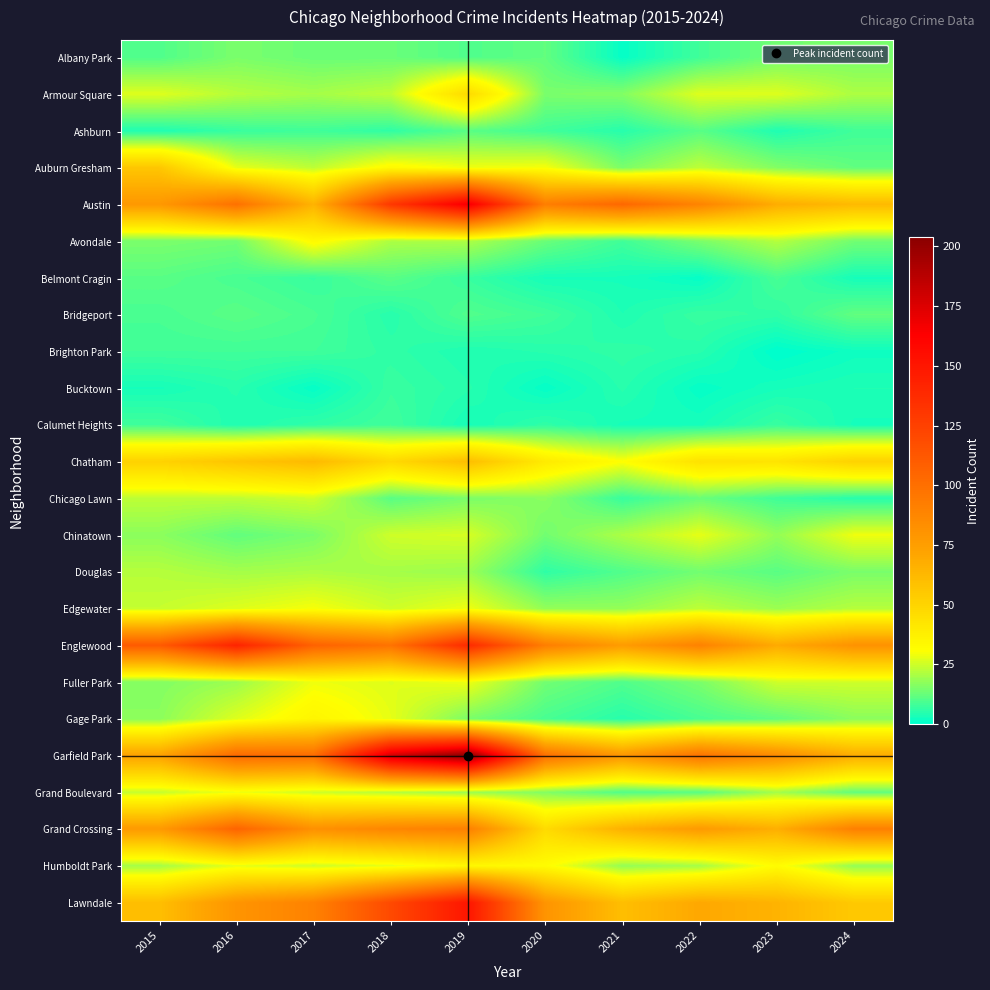

Reading left to right, extract all data points from this chart.

Albany Park: 2015=10	2016=15	2017=13	2018=13	2019=10	2020=12	2021=1	2022=8	2023=14	2024=15
Armour Square: 2015=27	2016=22	2017=20	2018=23	2019=47	2020=15	2021=16	2022=27	2023=27	2024=21
Ashburn: 2015=4	2016=7	2017=8	2018=6	2019=11	2020=8	2021=5	2022=11	2023=4	2024=8
Auburn Gresham: 2015=56	2016=28	2017=23	2018=33	2019=29	2020=30	2021=15	2022=23	2023=16	2024=12
Austin: 2015=78	2016=99	2017=65	2018=130	2019=167	2020=92	2021=104	2022=89	2023=68	2024=62
Avondale: 2015=15	2016=14	2017=33	2018=21	2019=21	2020=13	2021=8	2022=15	2023=22	2024=14
Belmont Cragin: 2015=11	2016=9	2017=7	2018=11	2019=7	2020=3	2021=3	2022=1	2023=9	2024=3
Bridgeport: 2015=9	2016=11	2017=9	2018=5	2019=10	2020=8	2021=4	2022=7	2023=6	2024=12
Brighton Park: 2015=8	2016=8	2017=8	2018=6	2019=4	2020=5	2021=6	2022=5	2023=0	2024=2
Bucktown: 2015=3	2016=5	2017=1	2018=7	2019=5	2020=1	2021=5	2022=1	2023=3	2024=4
Calumet Heights: 2015=8	2016=4	2017=6	2018=8	2019=3	2020=6	2021=3	2022=3	2023=7	2024=3
Chatham: 2015=51	2016=57	2017=62	2018=48	2019=60	2020=40	2021=31	2022=44	2023=43	2024=51
Chicago Lawn: 2015=23	2016=23	2017=25	2018=11	2019=15	2020=17	2021=7	2022=13	2023=8	2024=5
Chinatown: 2015=17	2016=12	2017=15	2018=25	2019=26	2020=14	2021=21	2022=28	2023=18	2024=29
Douglas: 2015=22	2016=20	2017=21	2018=20	2019=19	2020=6	2021=10	2022=14	2023=11	2024=15
Edgewater: 2015=24	2016=27	2017=30	2018=25	2019=29	2020=18	2021=18	2022=23	2023=19	2024=22
Englewood: 2015=111	2016=142	2017=107	2018=98	2019=138	2020=92	2021=76	2022=90	2023=69	2024=81
Fuller Park: 2015=16	2016=19	2017=29	2018=27	2019=29	2020=14	2021=10	2022=15	2023=25	2024=25
Gage Park: 2015=17	2016=27	2017=35	2018=28	2019=15	2020=9	2021=5	2022=9	2023=12	2024=17
Garfield Park: 2015=73	2016=103	2017=101	2018=178	2019=204	2020=100	2021=79	2022=98	2023=85	2024=68
Grand Boulevard: 2015=24	2016=29	2017=25	2018=22	2019=19	2020=16	2021=10	2022=11	2023=20	2024=12
Grand Crossing: 2015=77	2016=106	2017=82	2018=88	2019=91	2020=47	2021=66	2022=77	2023=67	2024=91
Humboldt Park: 2015=20	2016=28	2017=25	2018=28	2019=34	2020=32	2021=18	2022=20	2023=32	2024=18
Lawndale: 2015=60	2016=80	2017=90	2018=120	2019=150	2020=80	2021=60	2022=70	2023=65	2024=55